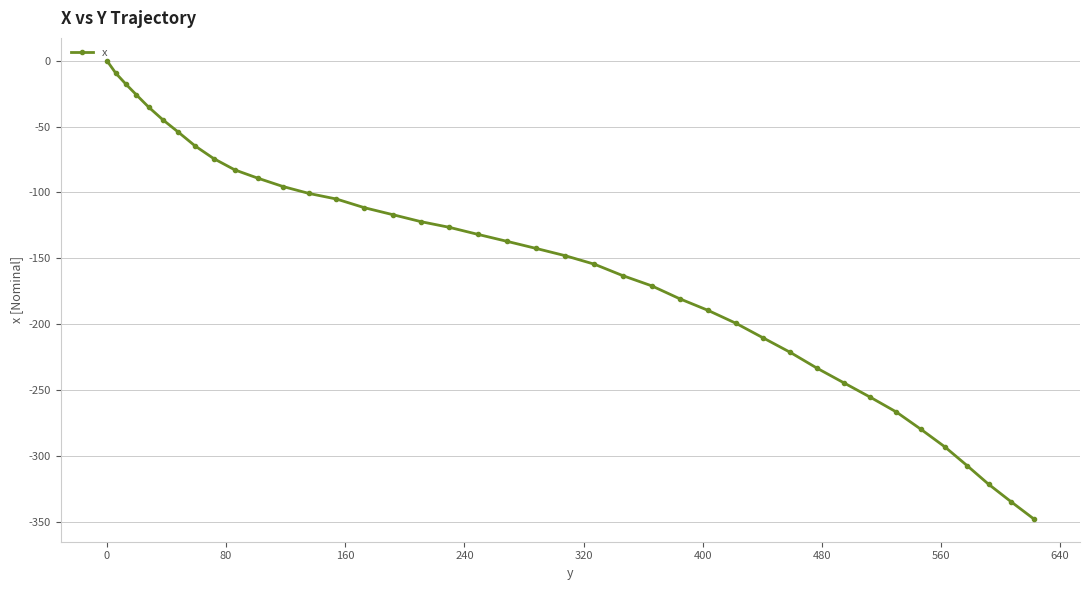

What is the smallest value displayed?

-347.9